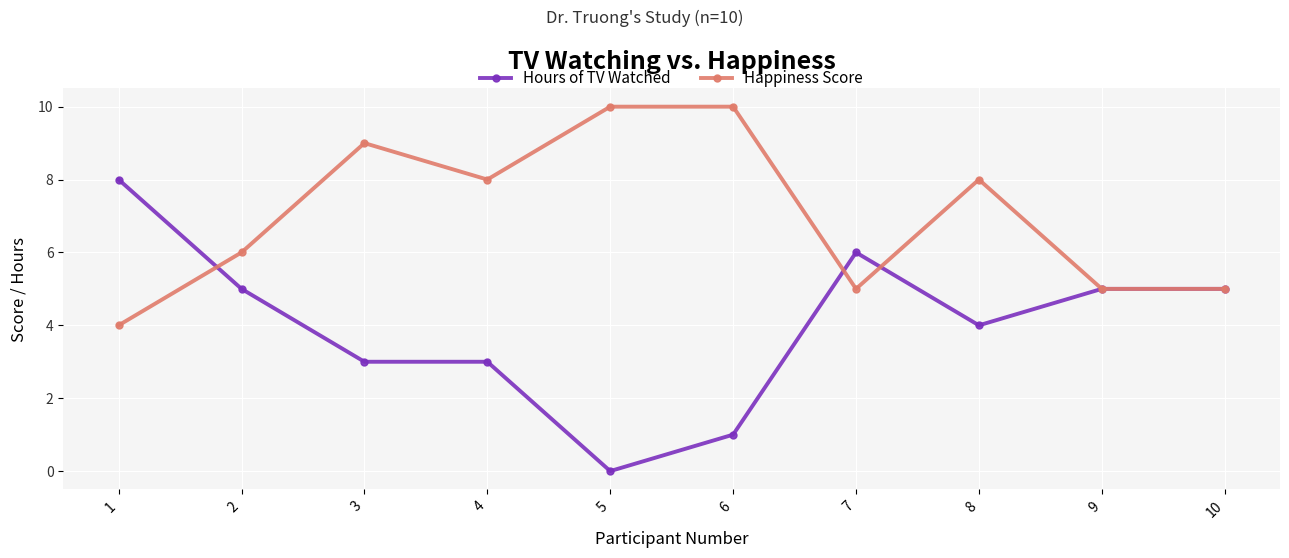

Rank the series by their maximum value, from highest to lowest.

Happiness Score, Hours of TV Watched